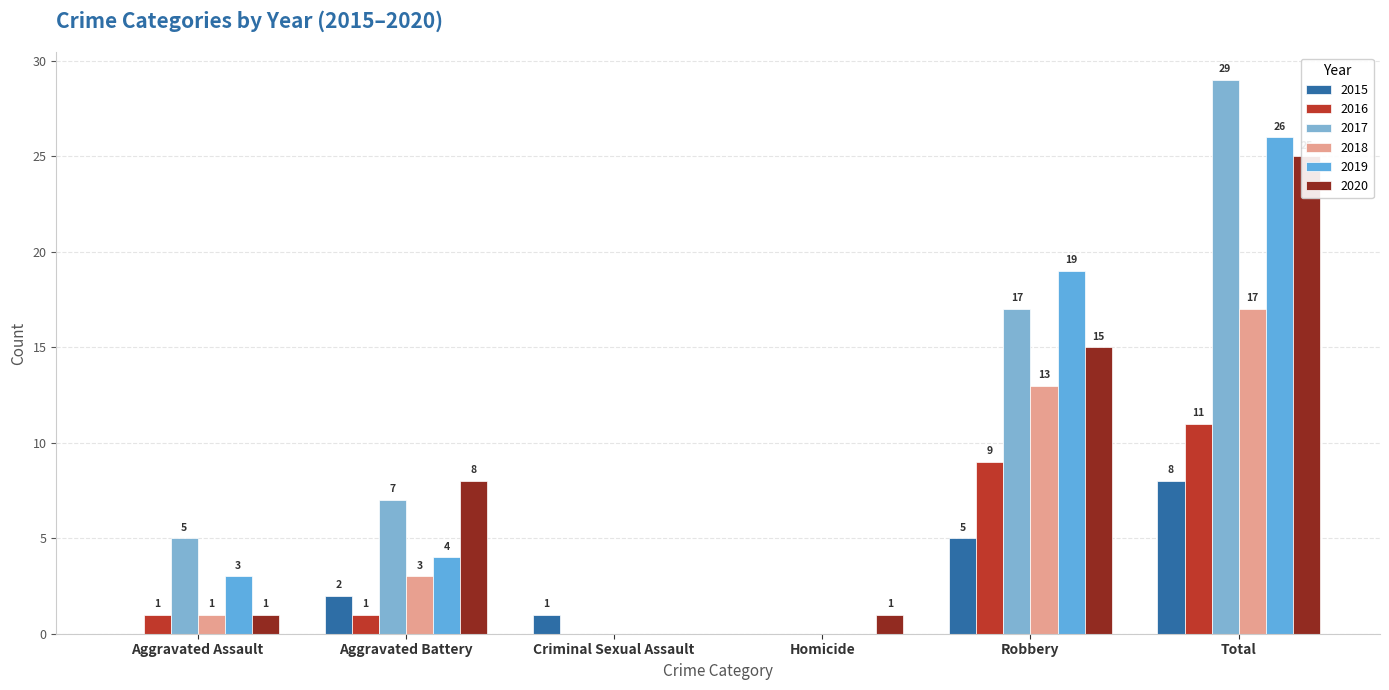

What is the label of the 6th bar from the right?

Aggravated Assault